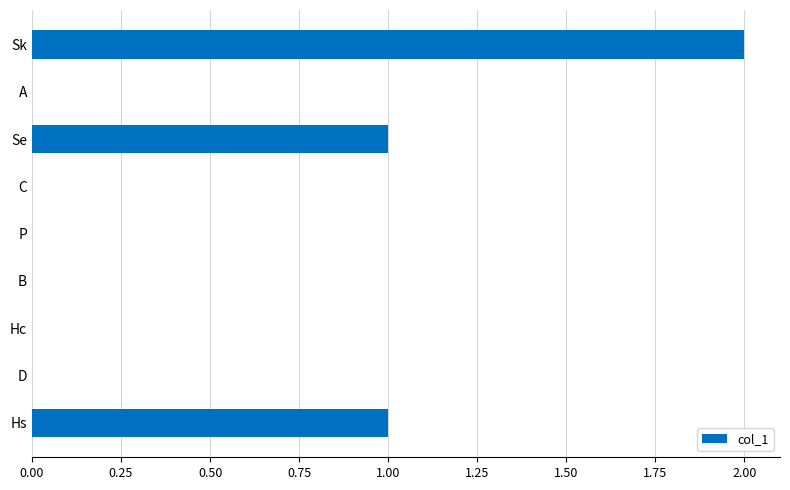

True or false: the data shows 0 at B.

True